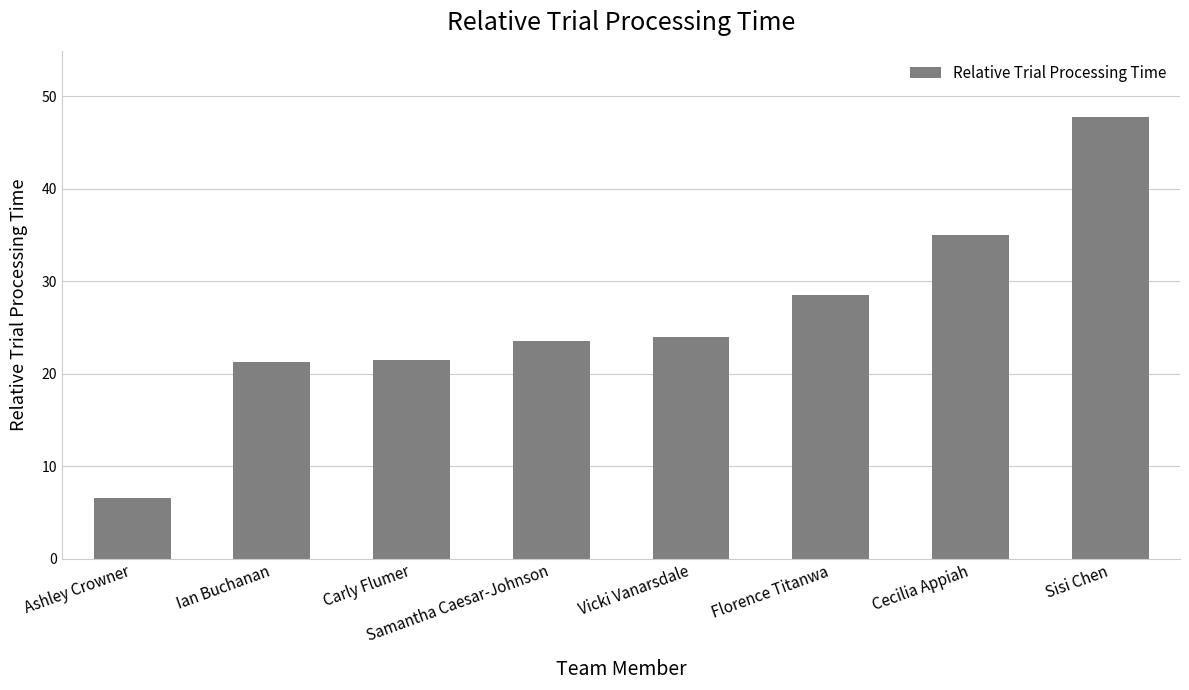

What is the value of the 7th bar from the left?

35.0